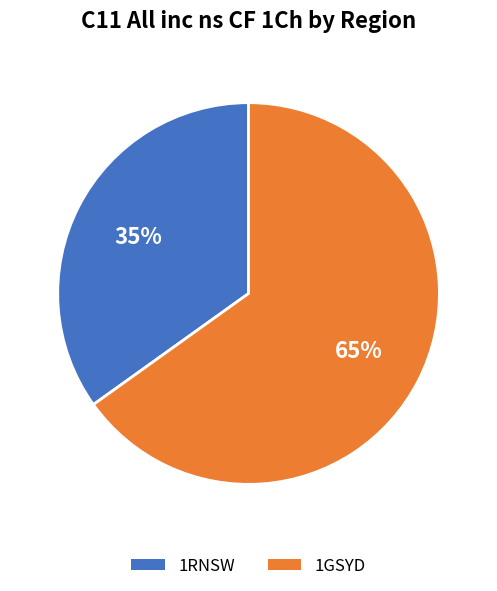

Which category has the smallest portion of the pie?

1RNSW